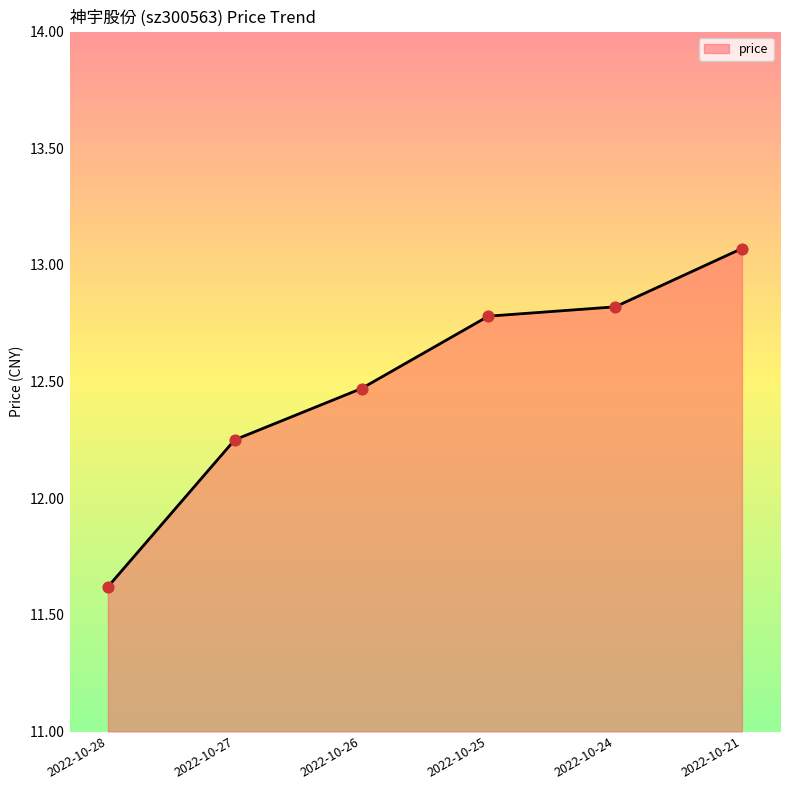

What is the ratio of the value at 2022-10-24 to the value at 2022-10-27?

1.0